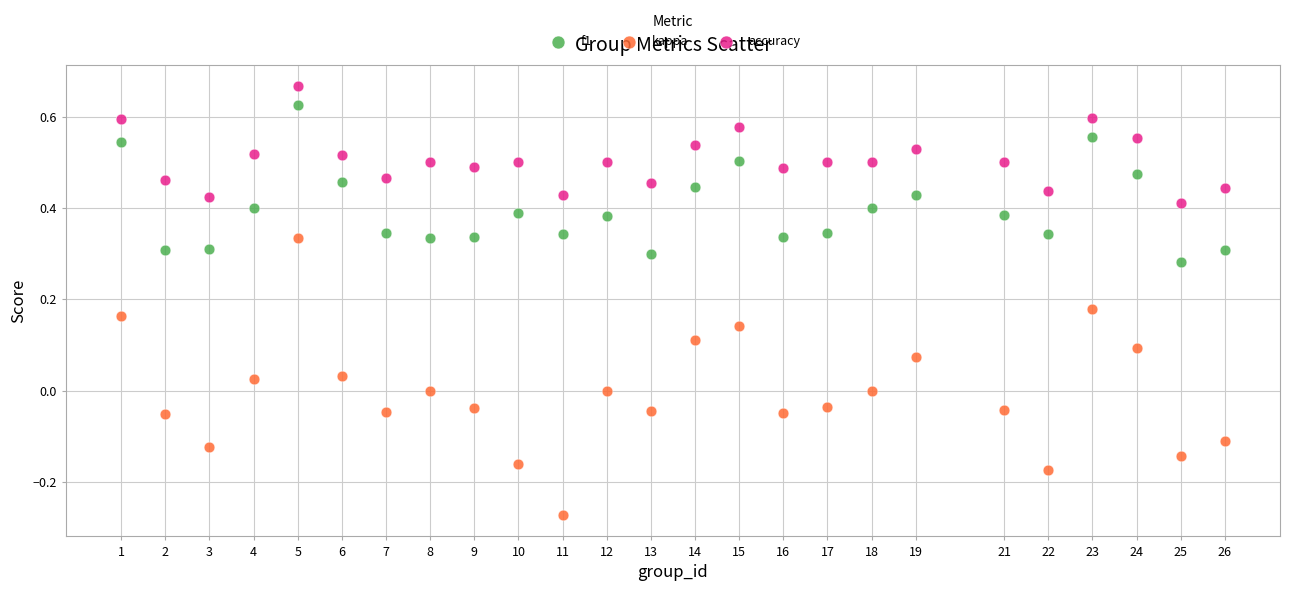

What is the X range (max minus min) for the scatter plot?

25.0